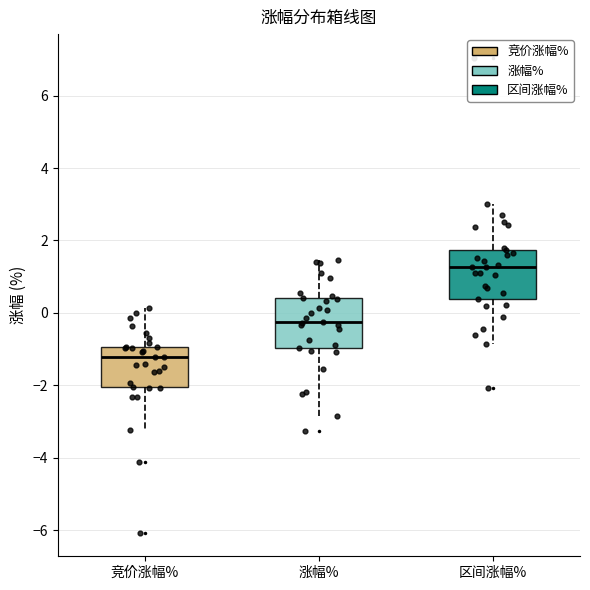

Which box has the lowest median line?

竞价涨幅%